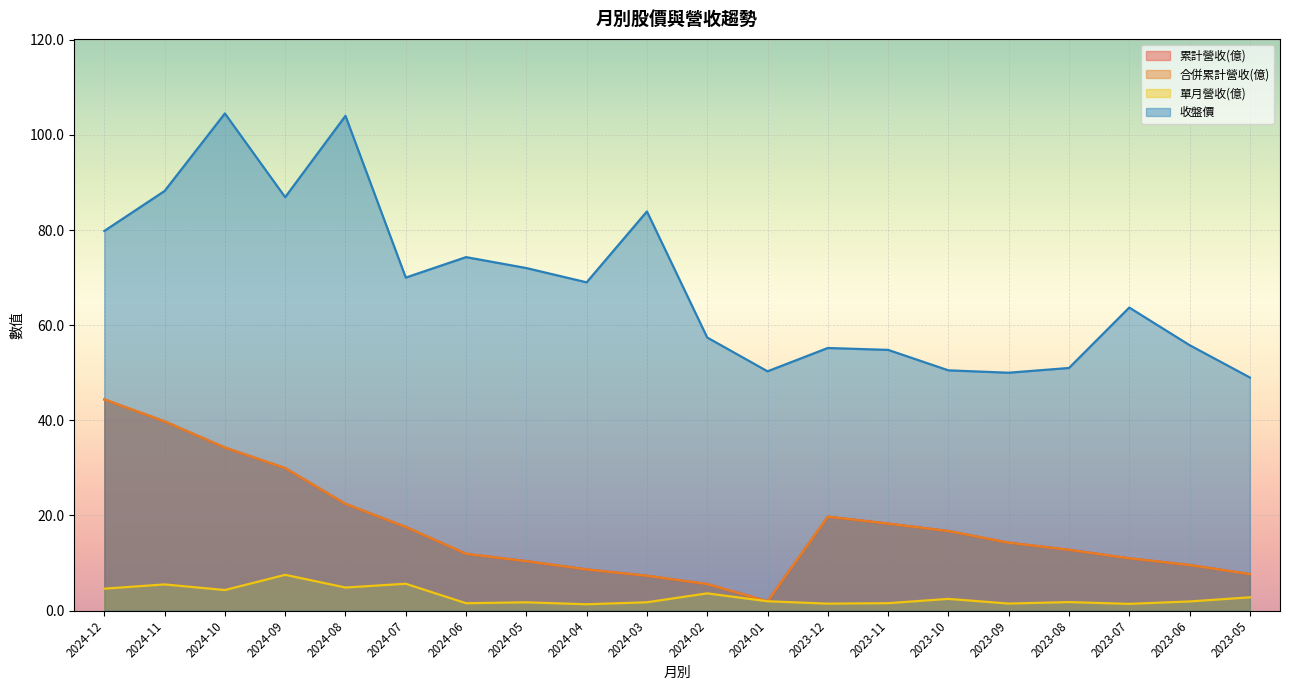

True or false: 收盤價 has more than 0 interior local peaks.

True